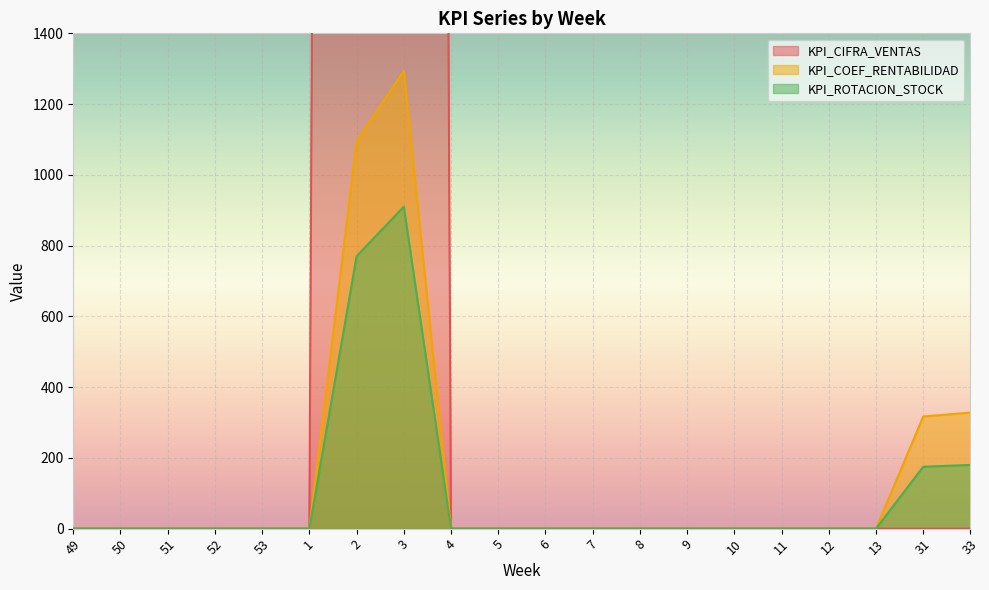

Is the value of KPI_COEF_RENTABILIDAD at 5 greater than the value of KPI_CIFRA_VENTAS at 49?

No